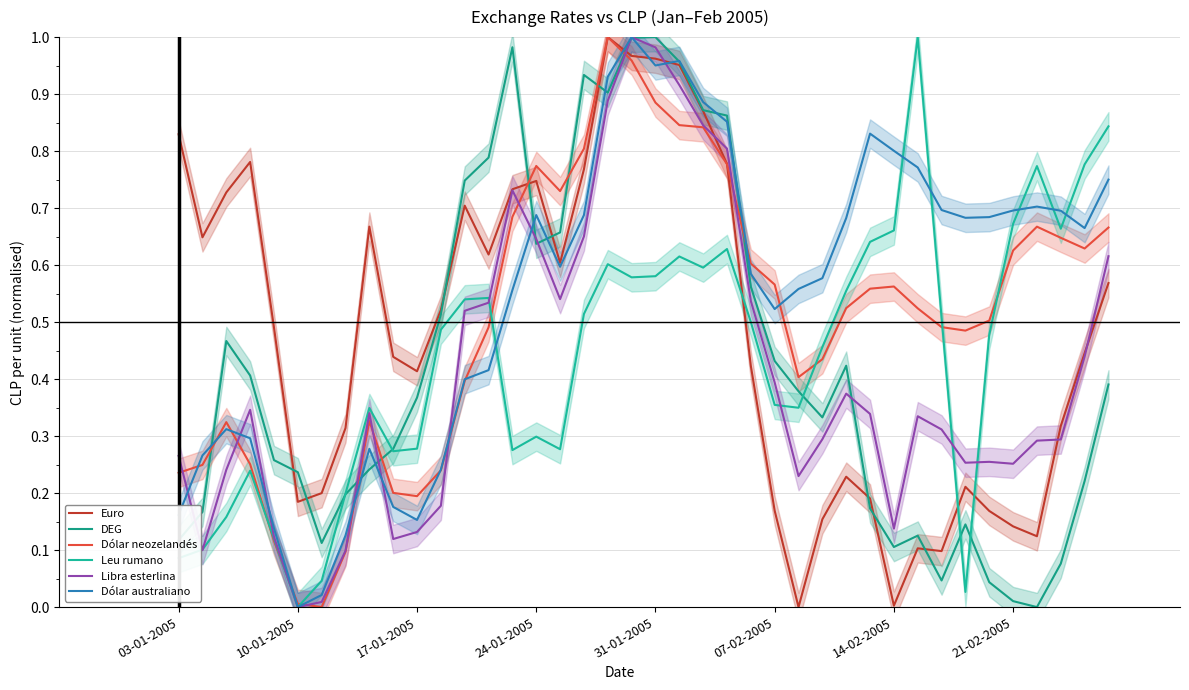

The value of Euro at 18 is 1.0. True or false?

True